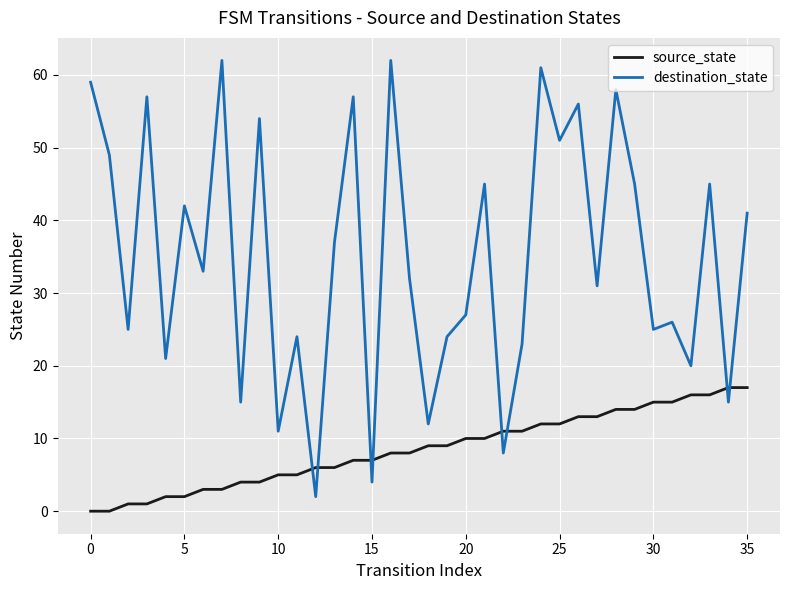

Rank the series by their average value, from highest to lowest.

destination_state, source_state